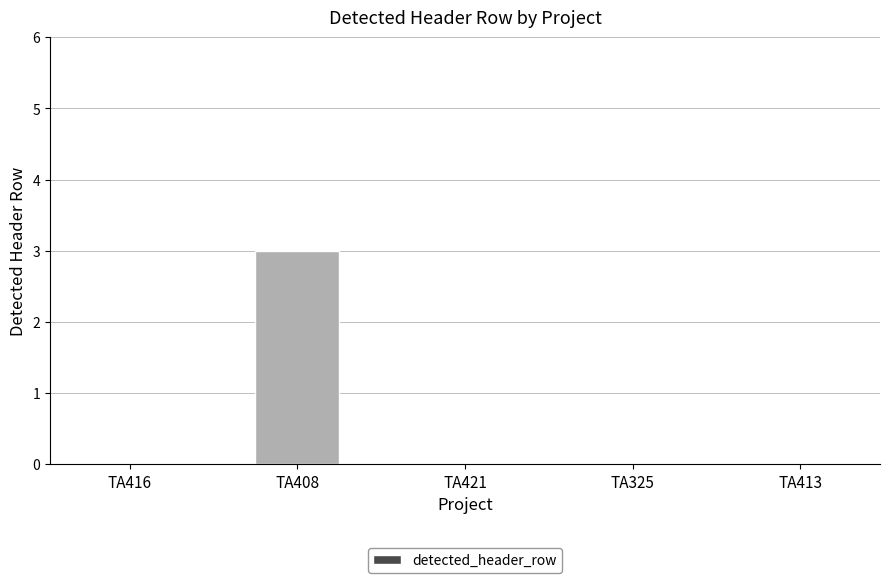

At which category does the chart reach its peak across all series?

TA408